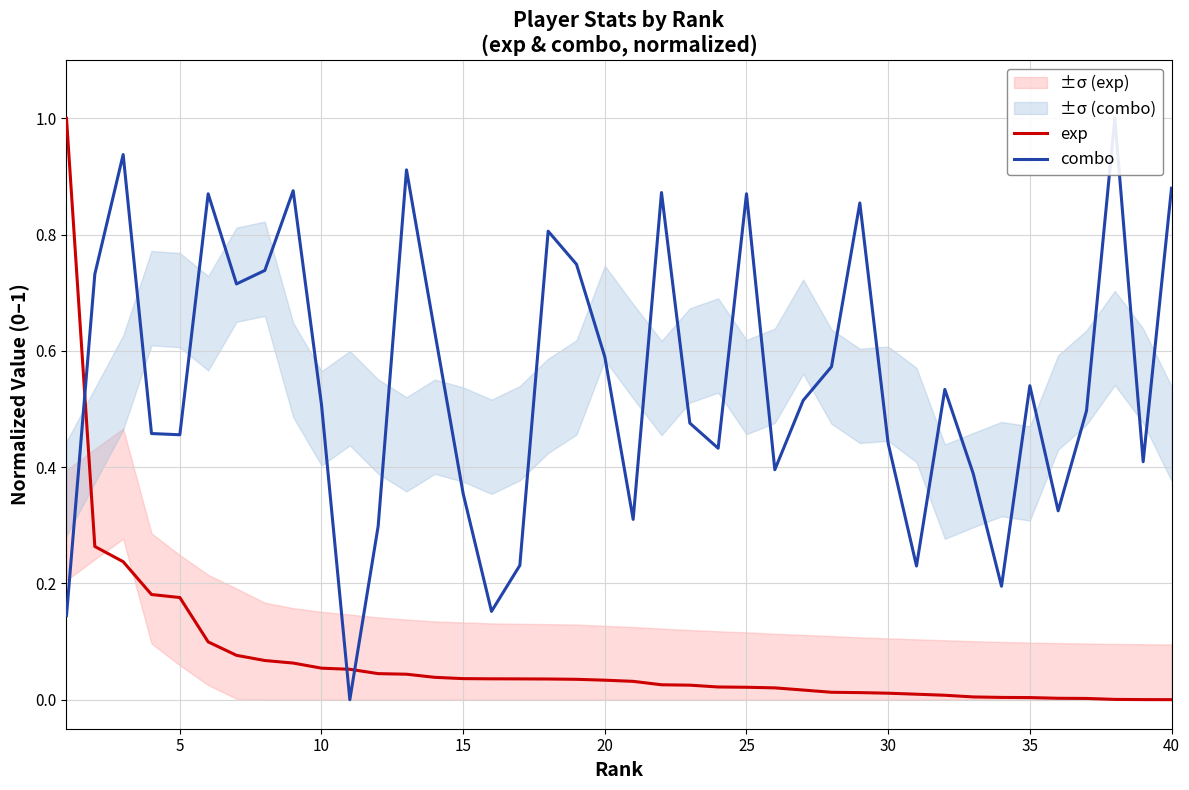

Reading right to left, list all the values displayed in this chart.

exp: 0.0	0.0	0.0	0.0	0.0	0.0	0.0	0.0	0.0	0.0	0.0	0.0	0.0	0.0	0.0	0.0	0.0	0.0	0.0	0.0	0.0	0.0	0.0	0.0	0.0	0.0	0.0	0.0	0.0	0.1	0.1	0.1	0.1	0.1	0.1	0.2	0.2	0.2	0.3	1.0
combo: 0.9	0.4	1.0	0.5	0.3	0.5	0.2	0.4	0.5	0.2	0.4	0.9	0.6	0.5	0.4	0.9	0.4	0.5	0.9	0.3	0.6	0.7	0.8	0.2	0.2	0.4	0.6	0.9	0.3	0.0	0.5	0.9	0.7	0.7	0.9	0.5	0.5	0.9	0.7	0.1